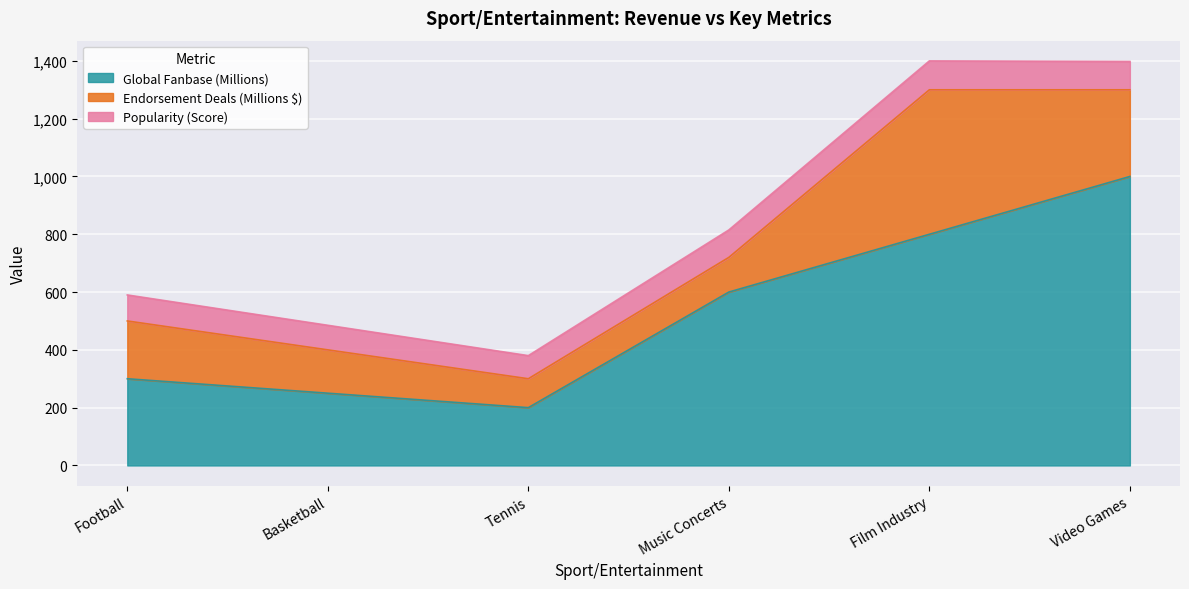

Which series changed the most between Basketball and Film Industry?

Global Fanbase (Millions)